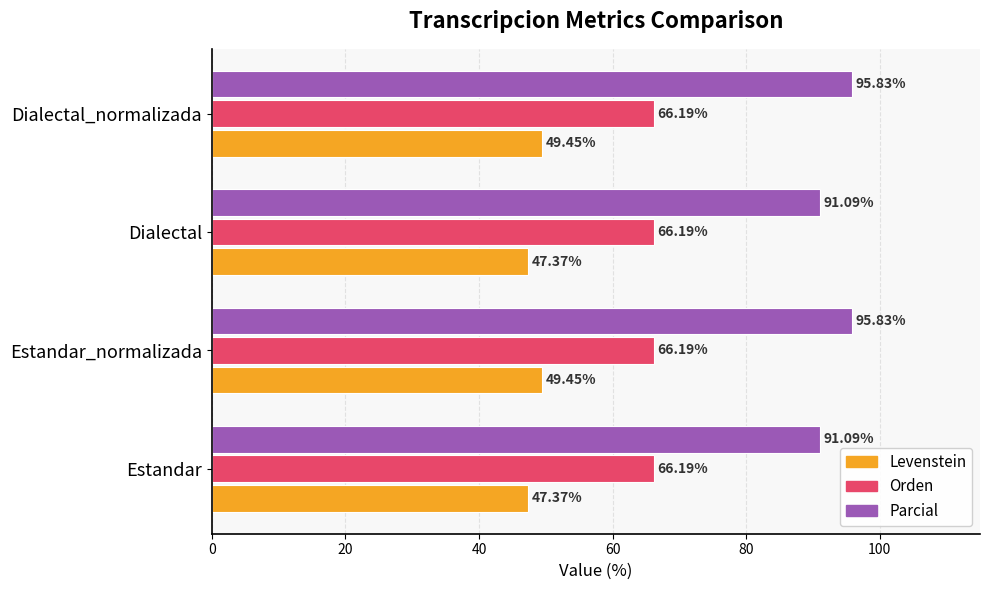

What is the average value of the Parcial series?

93.5